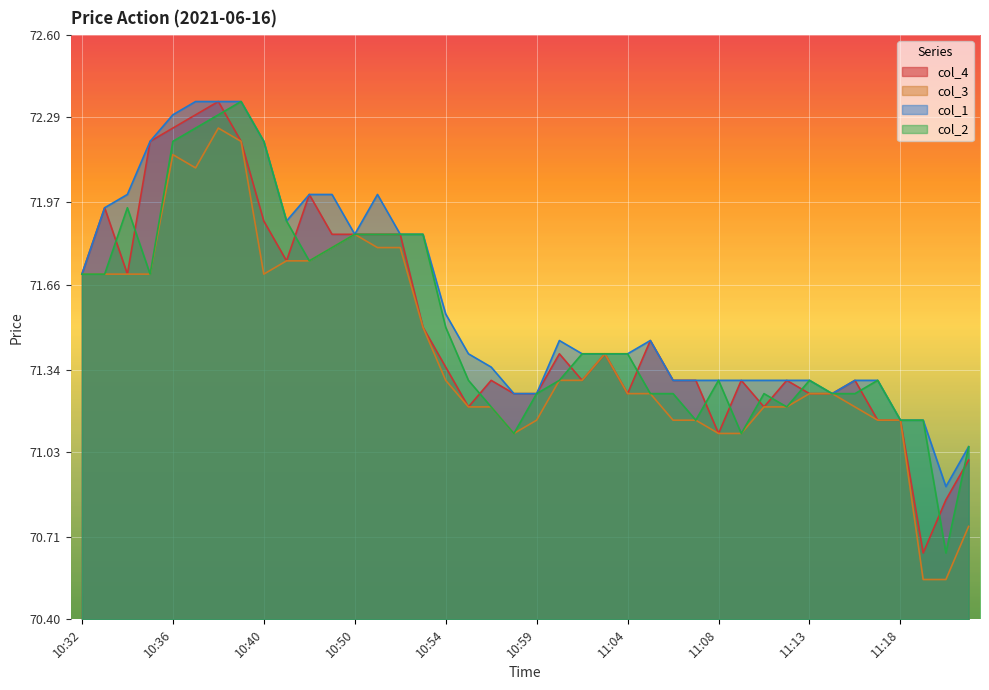

What is the minimum value shown in the chart?

70.5